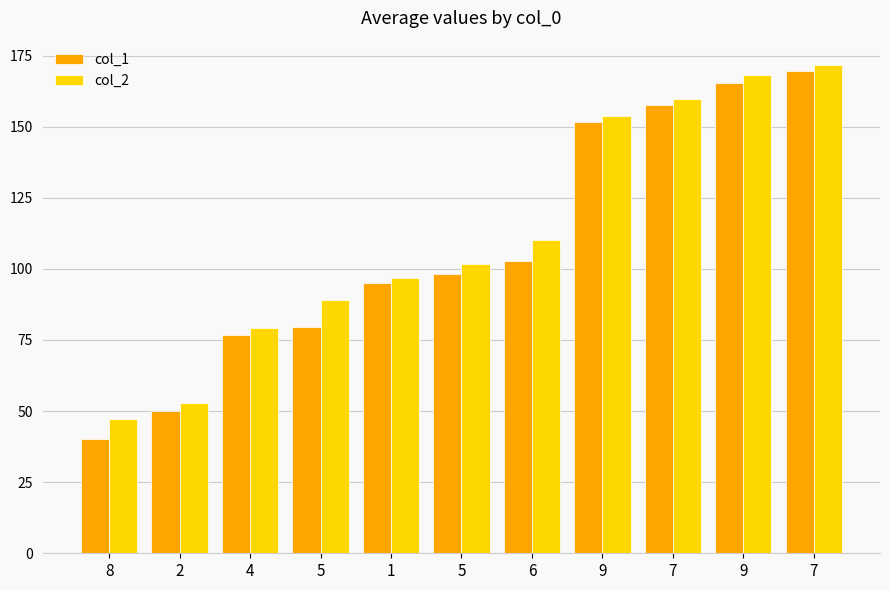

What is the difference between the col_2 values at 7 and 2?

118.9